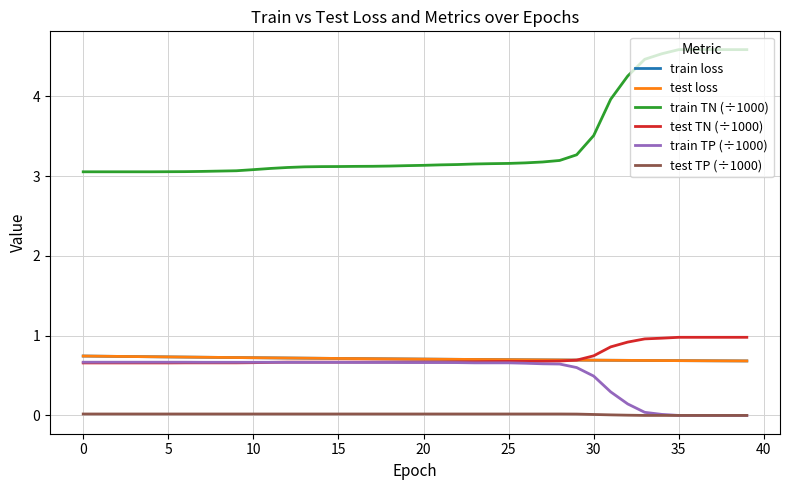

Is this an area chart (filled region under the line)?

No